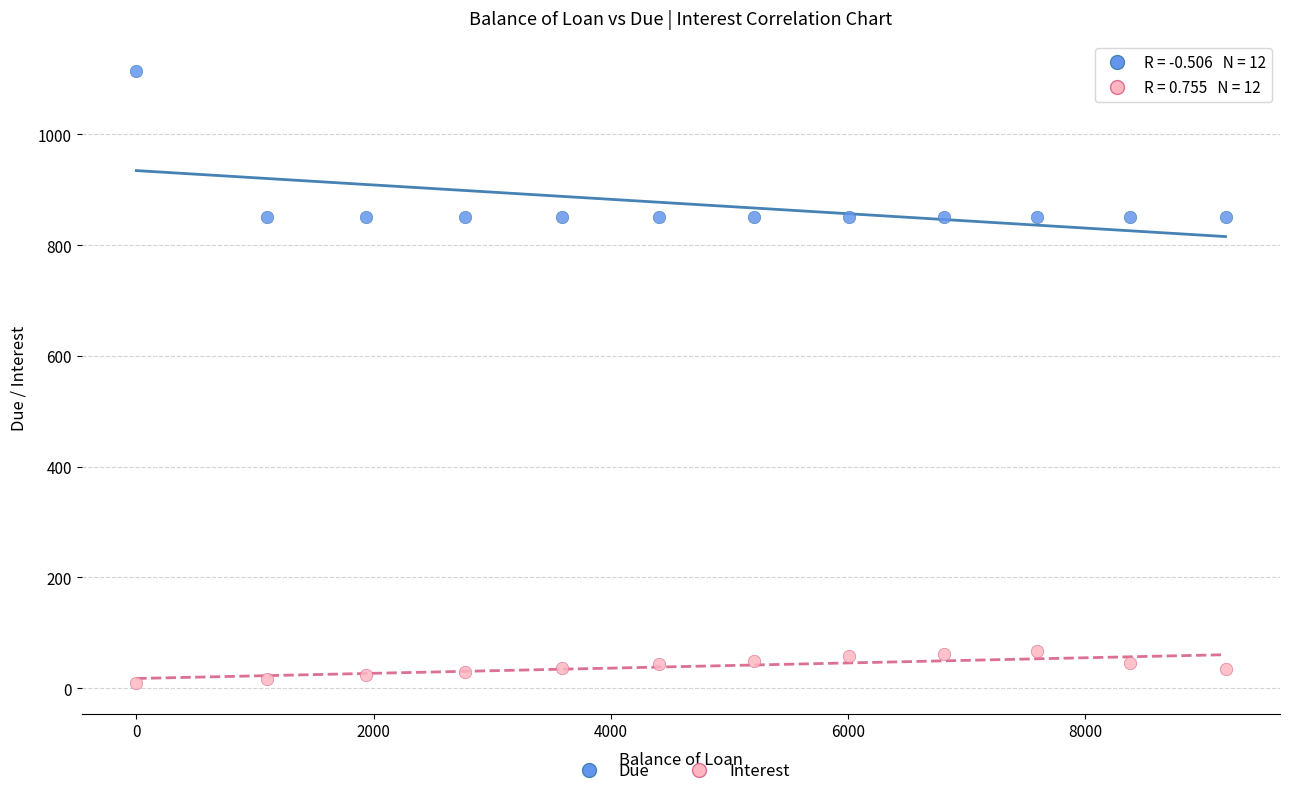

What are all the series names shown in the legend?

Due, Interest